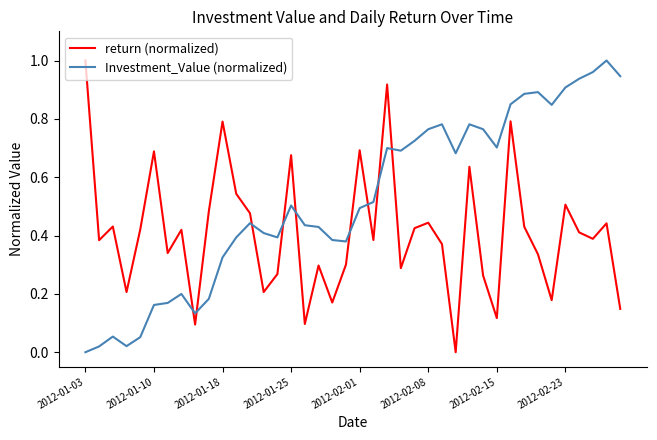

Which series has the largest total across all categories?

Investment_Value (normalized)